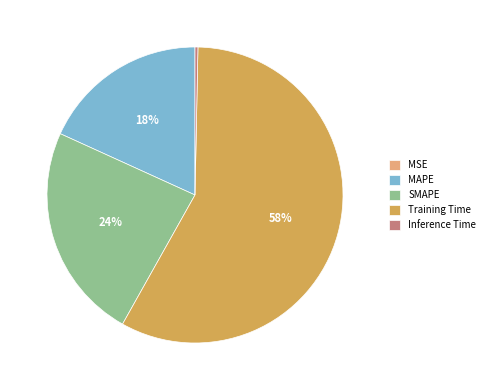

Which slice is the largest?

Training Time